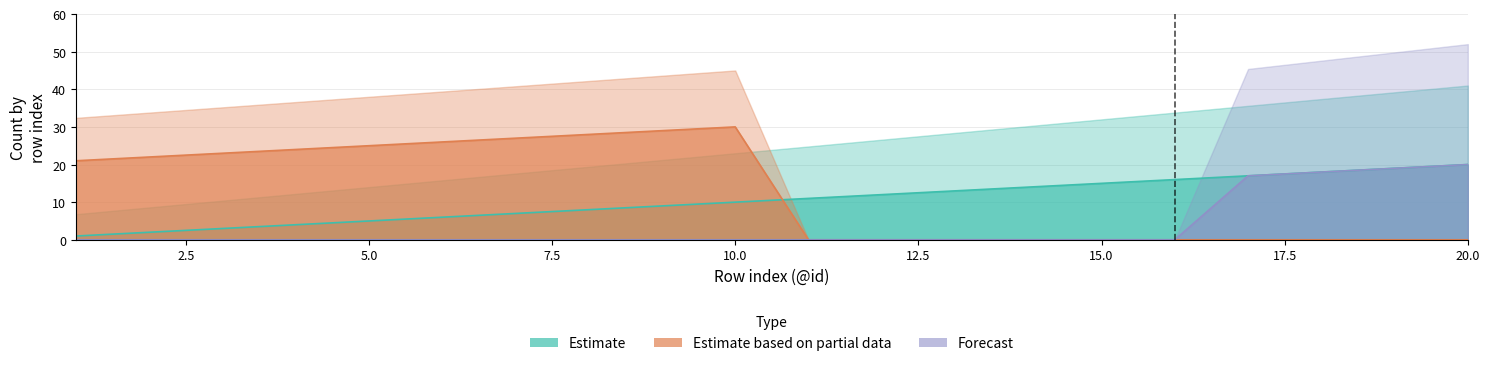

True or false: Estimate based on partial data has more than 1 interior local peaks.

False